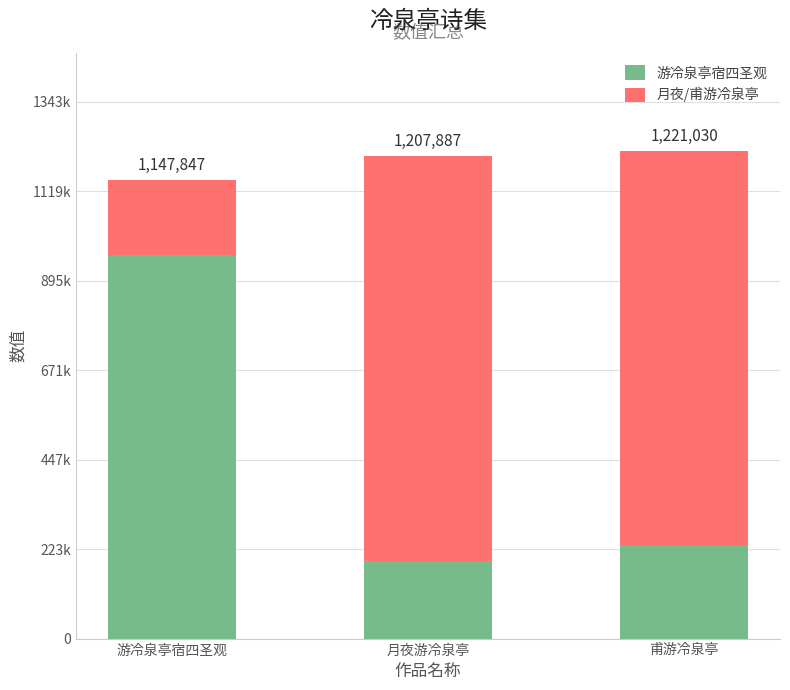

Are the bars grouped side by side (vs. stacked)?

No